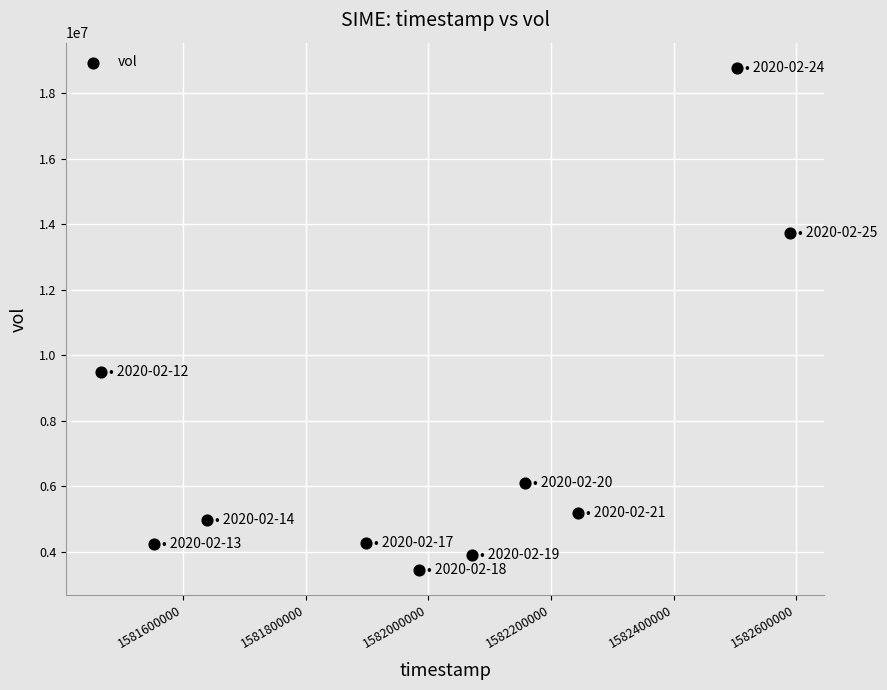

What Y value in the scatter plot is closest to 11115750?

9482500